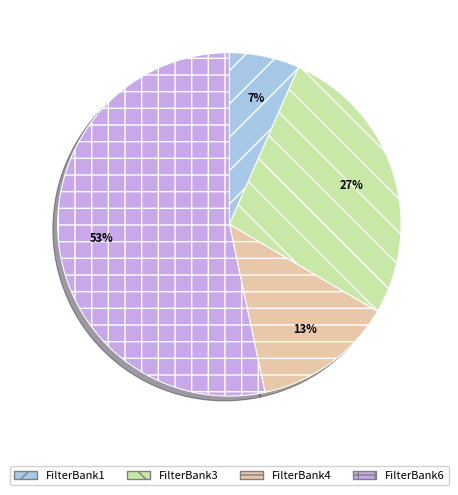

To the nearest percent, what percentage of the pie is FilterBank6?

53%